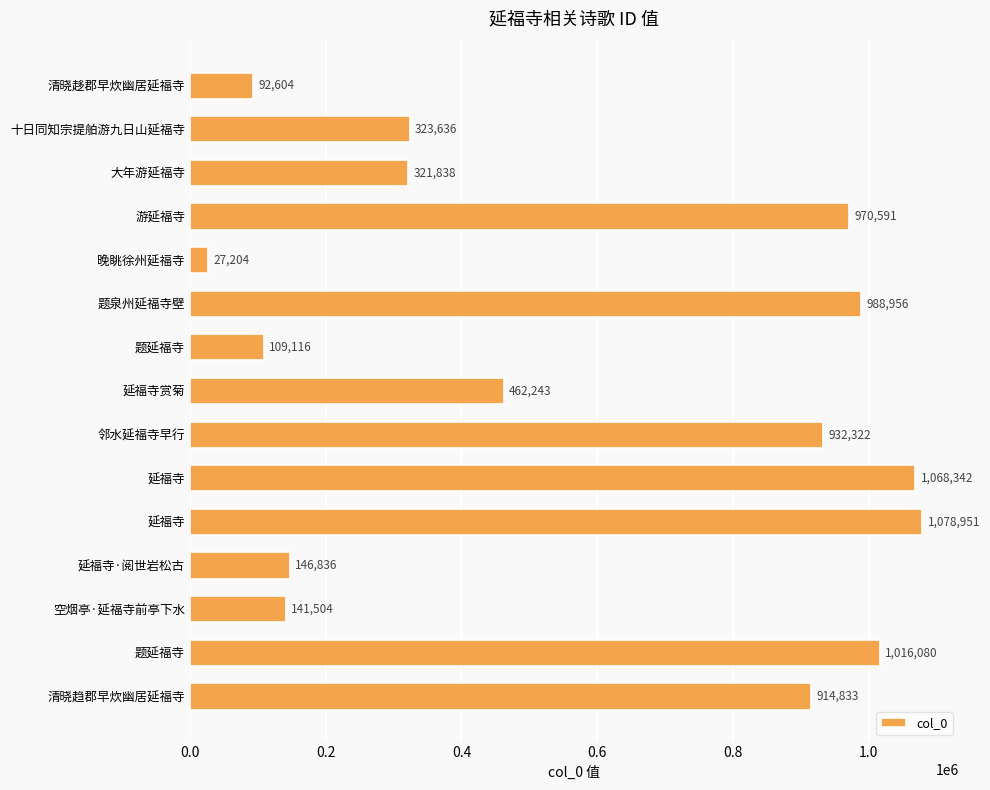

How many categories are shown in the chart?

15